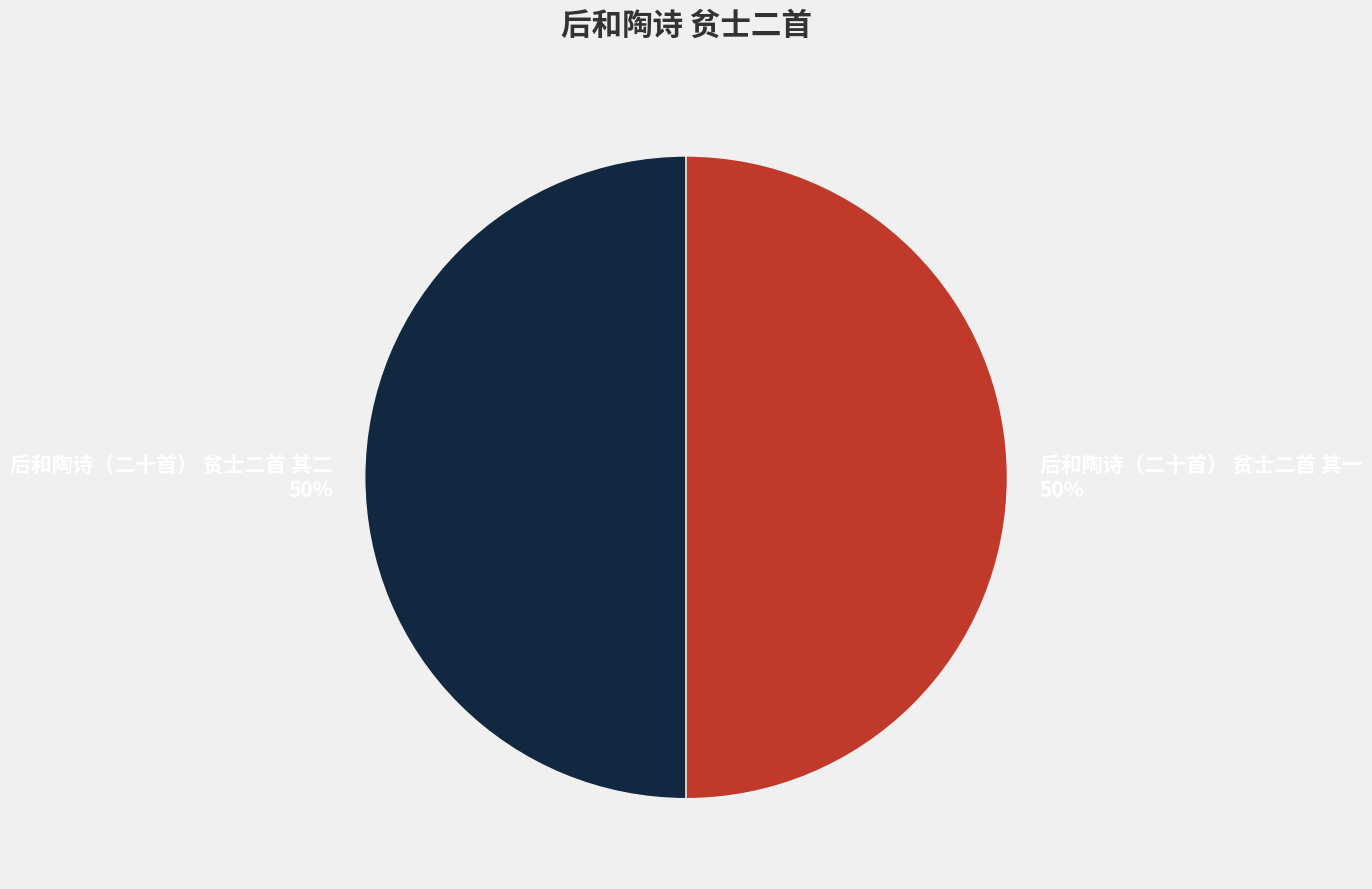

To the nearest percent, what is the combined percentage of 后和陶诗（二十首） 贫士二首 其二 and 后和陶诗（二十首） 贫士二首 其一?

100%